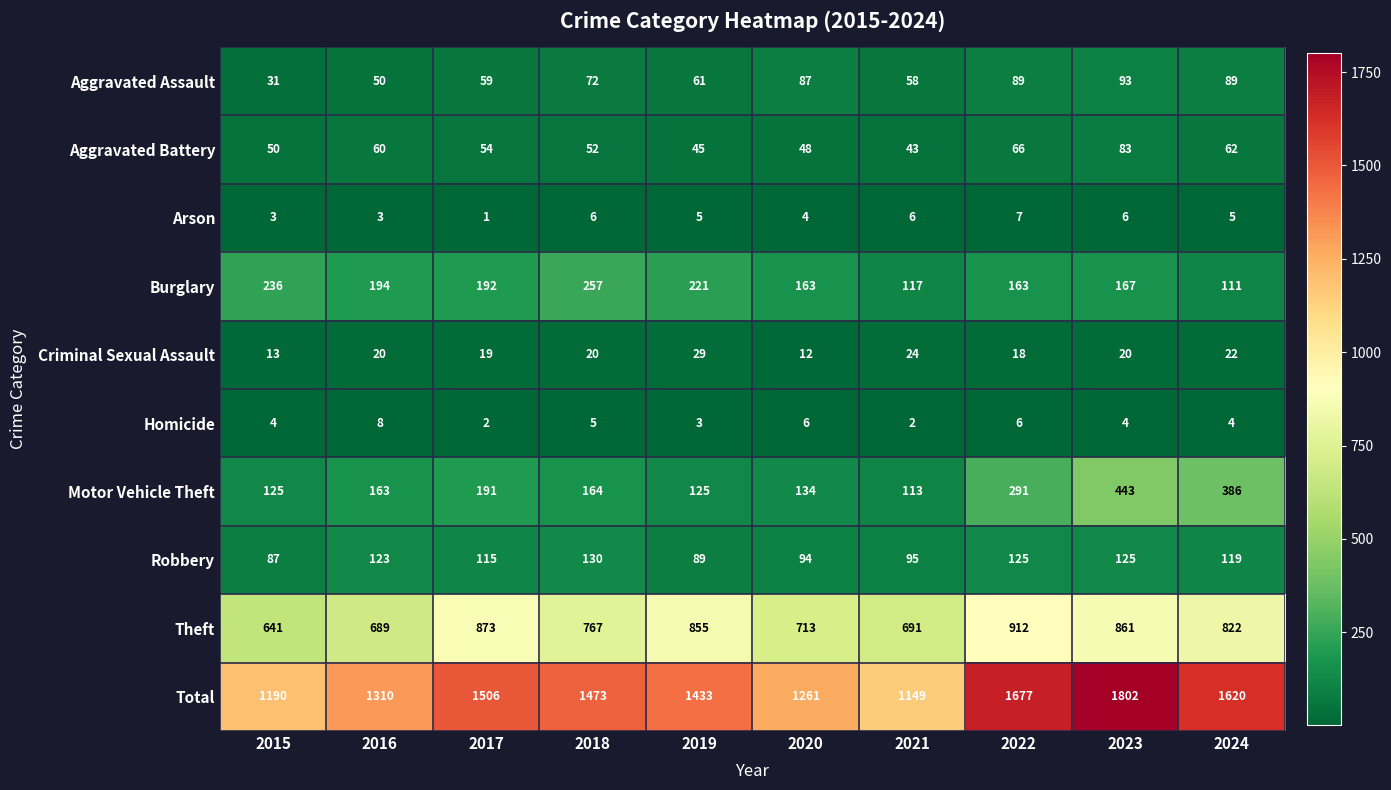

What is the spread (max minus min) of values at 2019?

1430